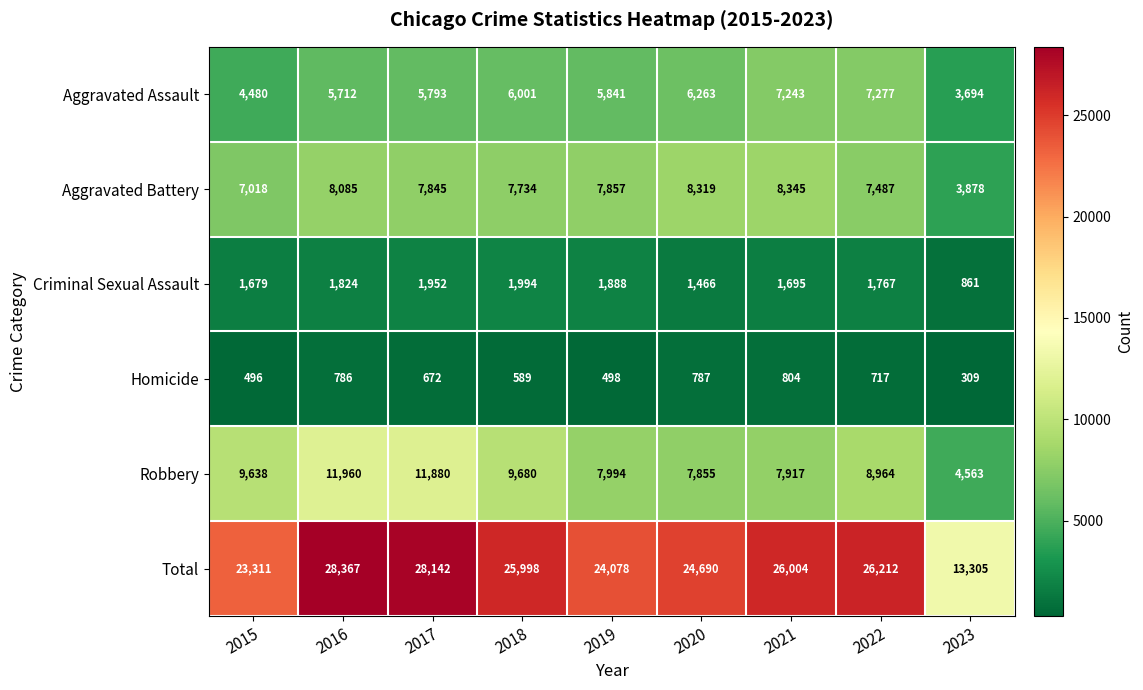

Which label corresponds to the smallest value in the chart?

2023